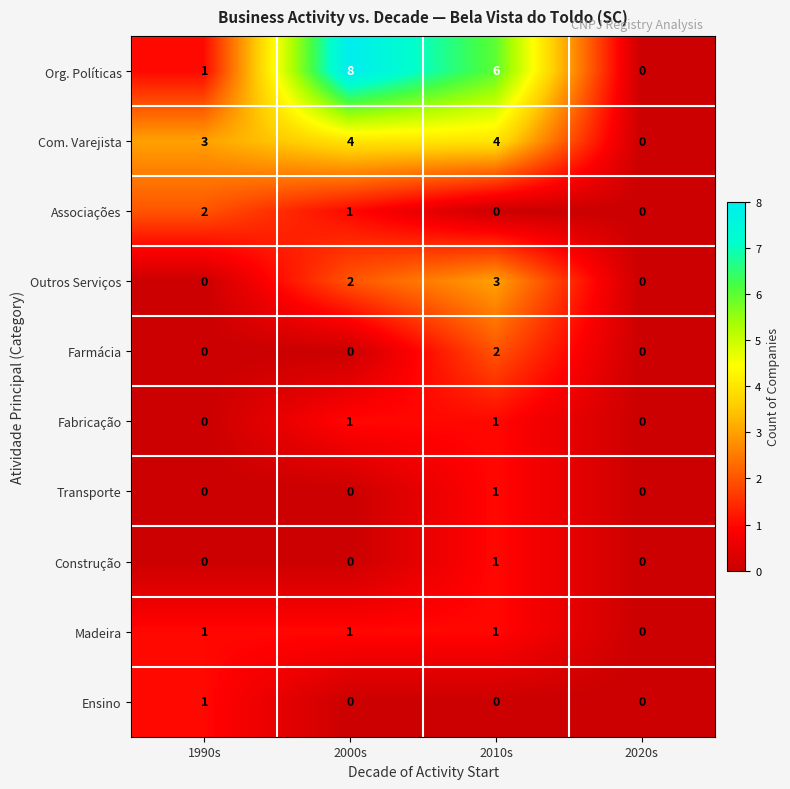

Count the Com. Varejista values in the range 3 to 4.

3